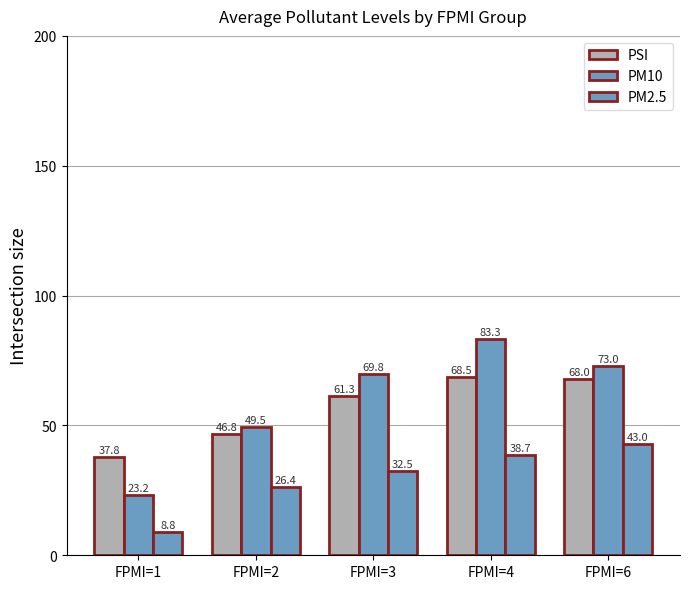

Are the bars grouped side by side (vs. stacked)?

Yes